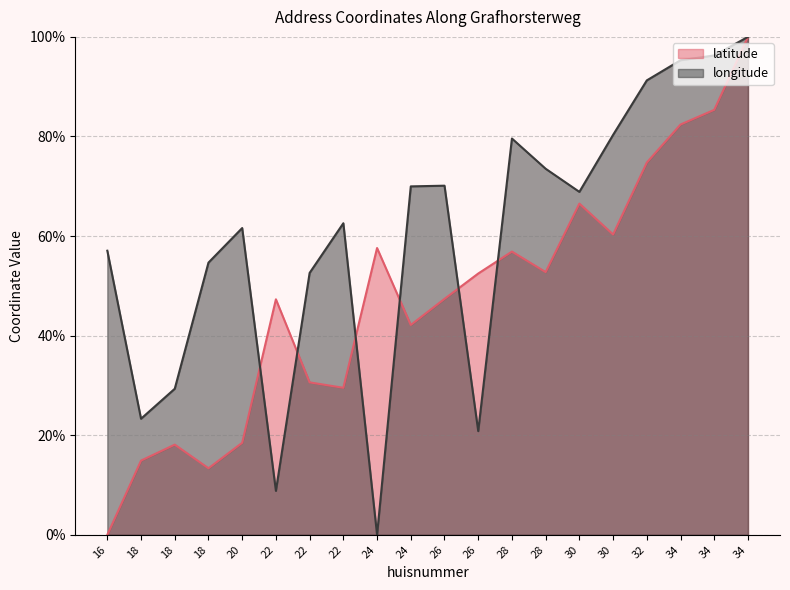

Between 28 and 22, which is larger?

28